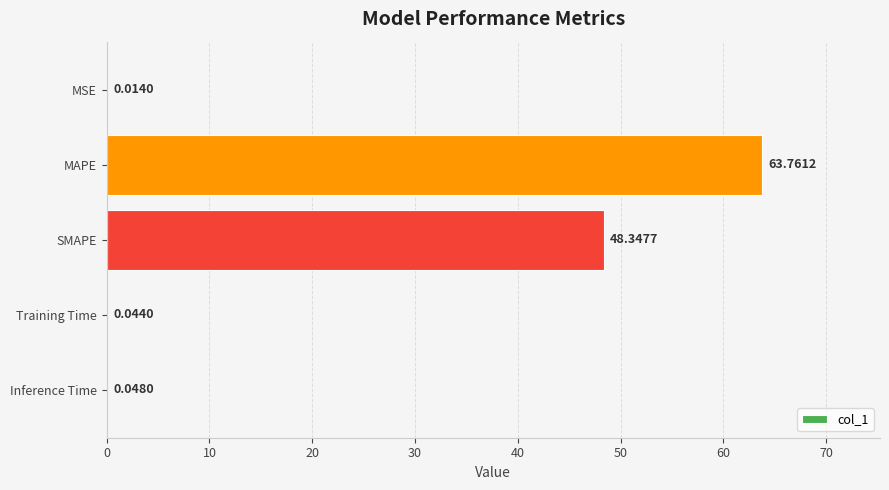

What is the maximum value shown in the chart?

63.8